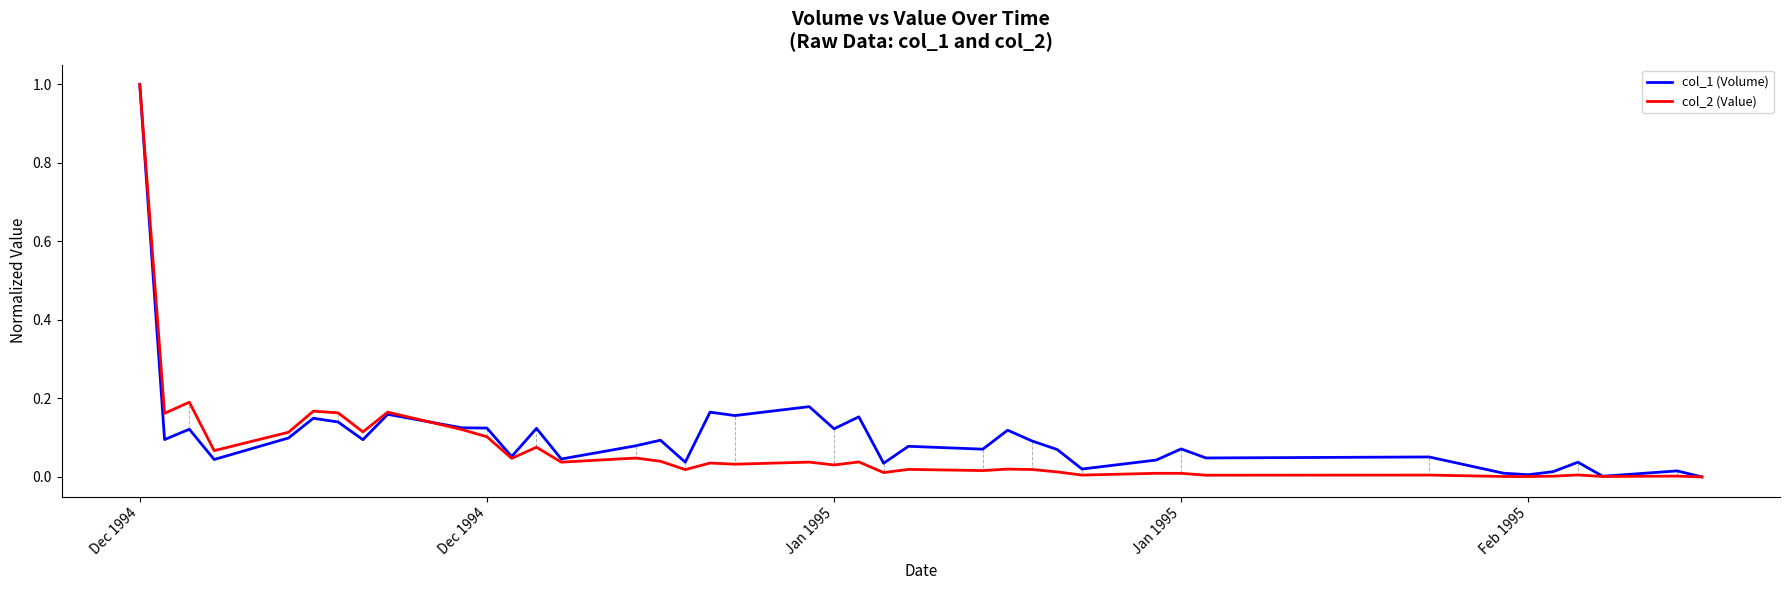

What is the highest value of the col_2 (Value) series?

1.0